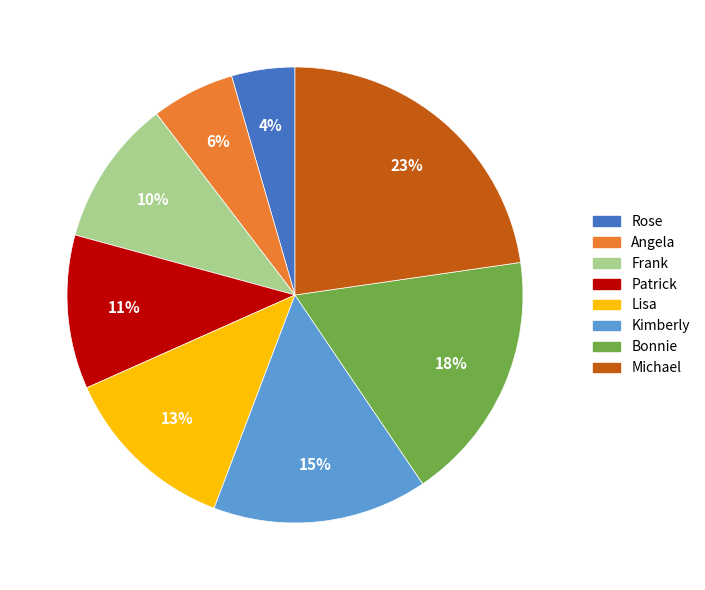

Rank the categories by value from lowest to highest.

Rose, Angela, Frank, Patrick, Lisa, Kimberly, Bonnie, Michael